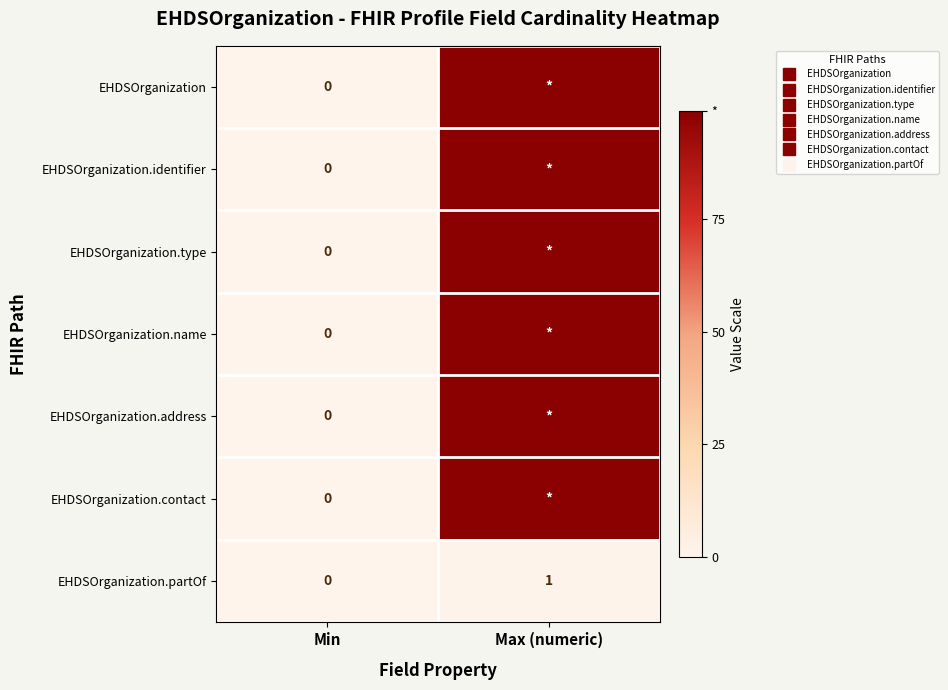

What is the difference between the highest and lowest values at Max (numeric)?

98